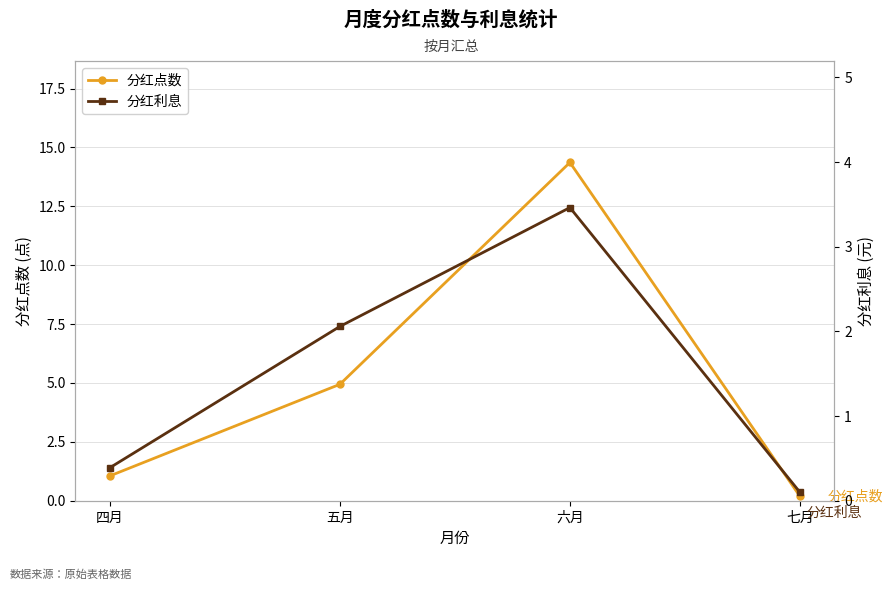

Between 四月 and 五月, which series saw the biggest shift?

分红点数